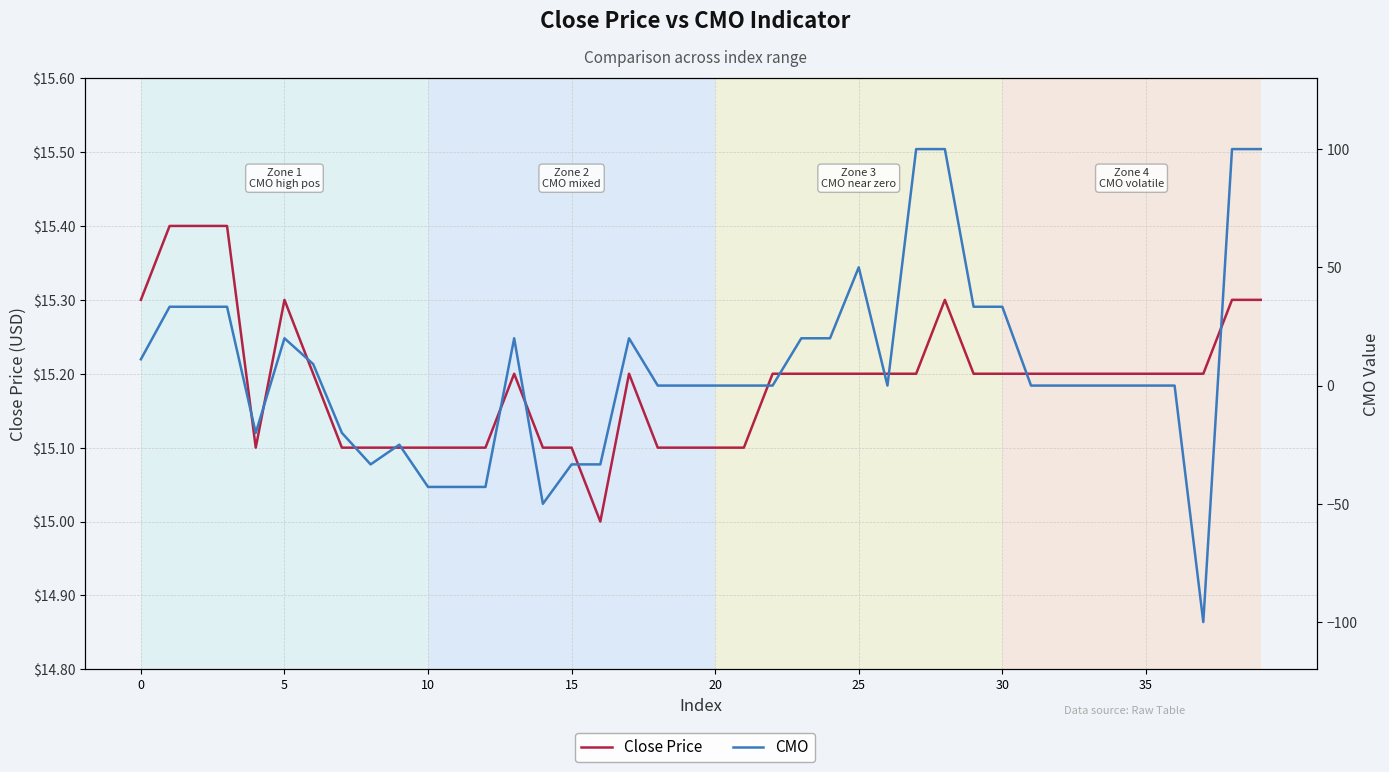

What is the greatest value displayed?

100.0